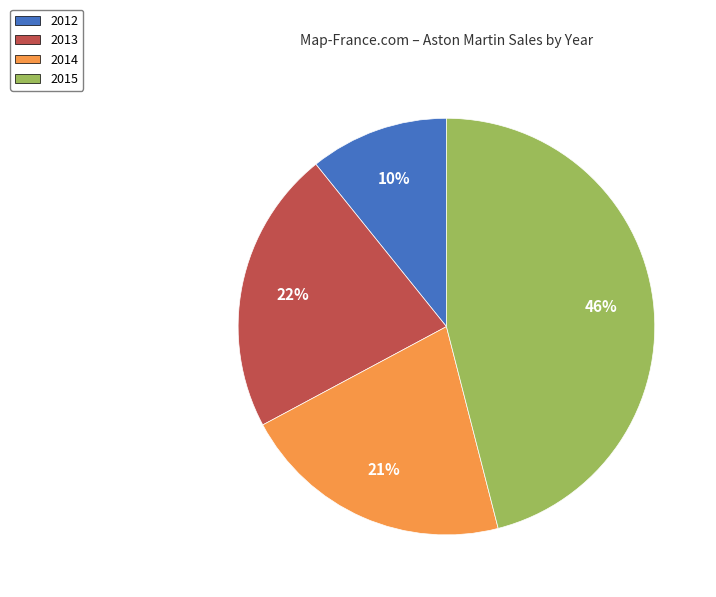

What portion of the pie excludes 2015?

54.0%